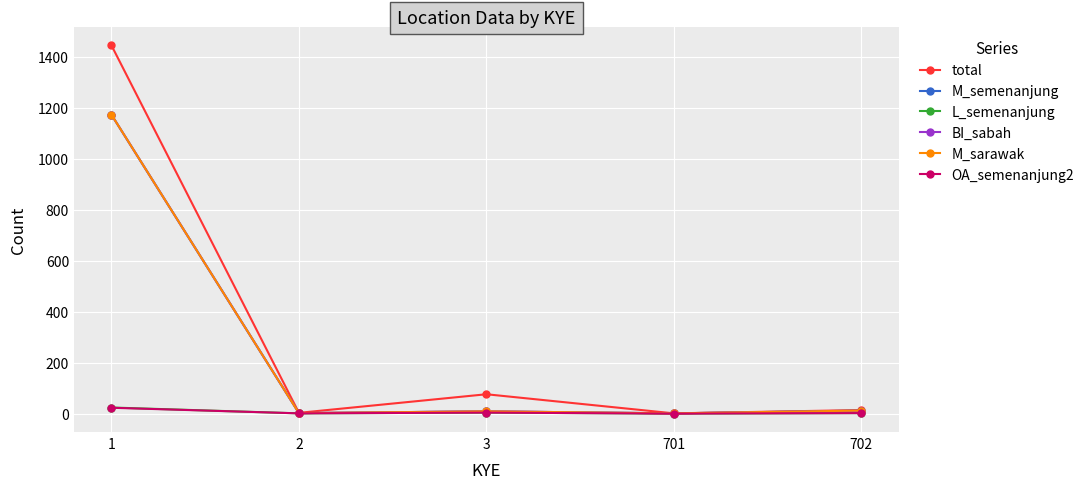

Does the chart have visible grid lines?

Yes